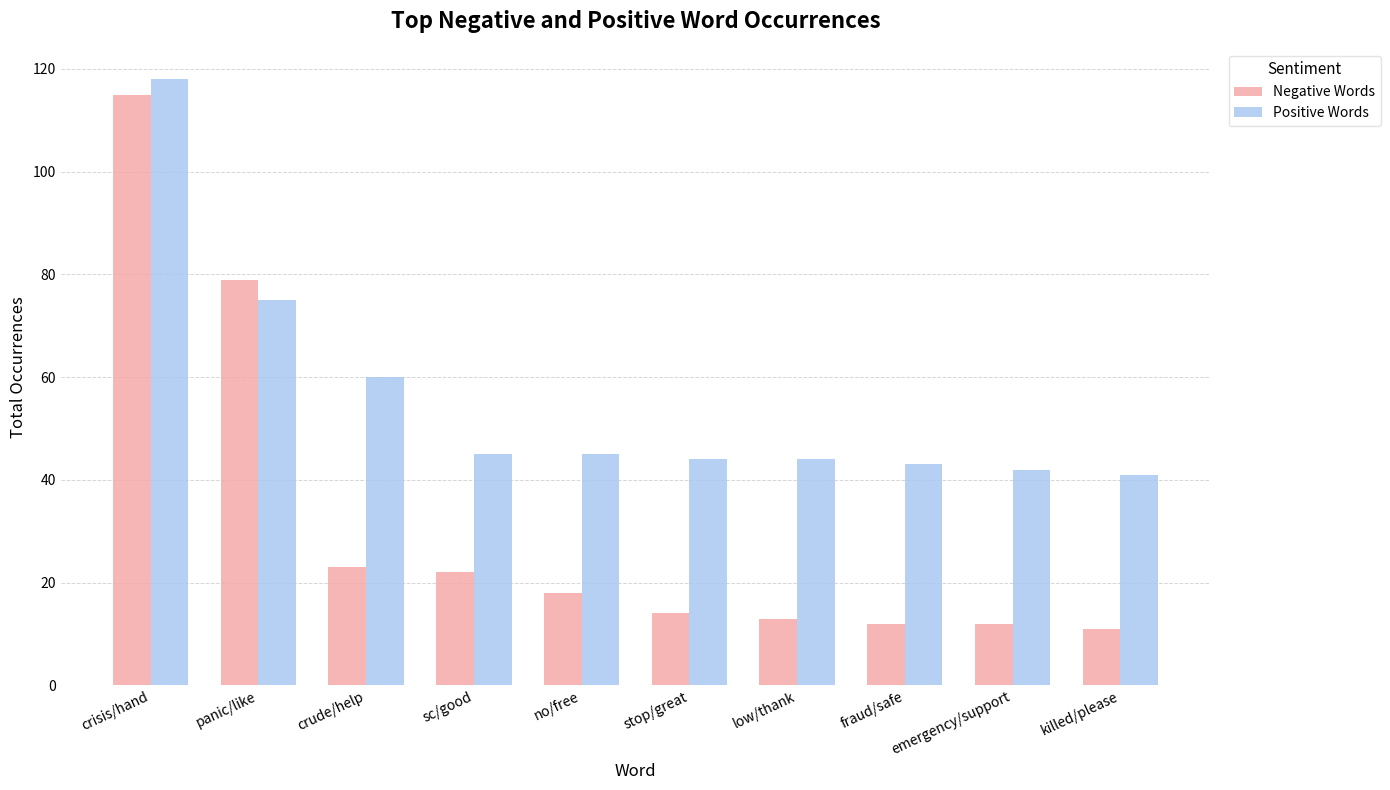

At which category does the chart reach its peak across all series?

crisis/hand